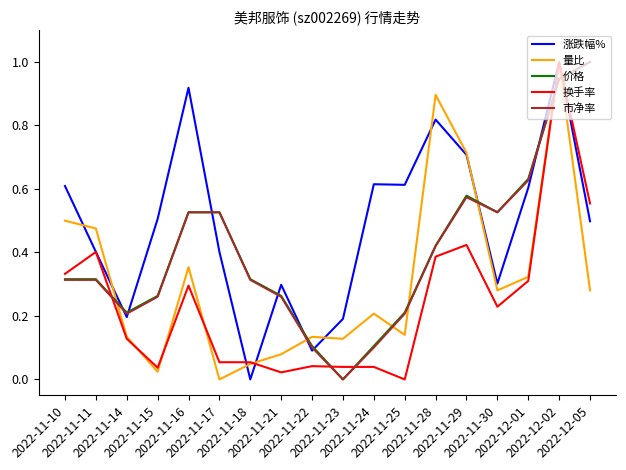

Which series ends up on top after the final intersection of 换手率 and 价格?

价格